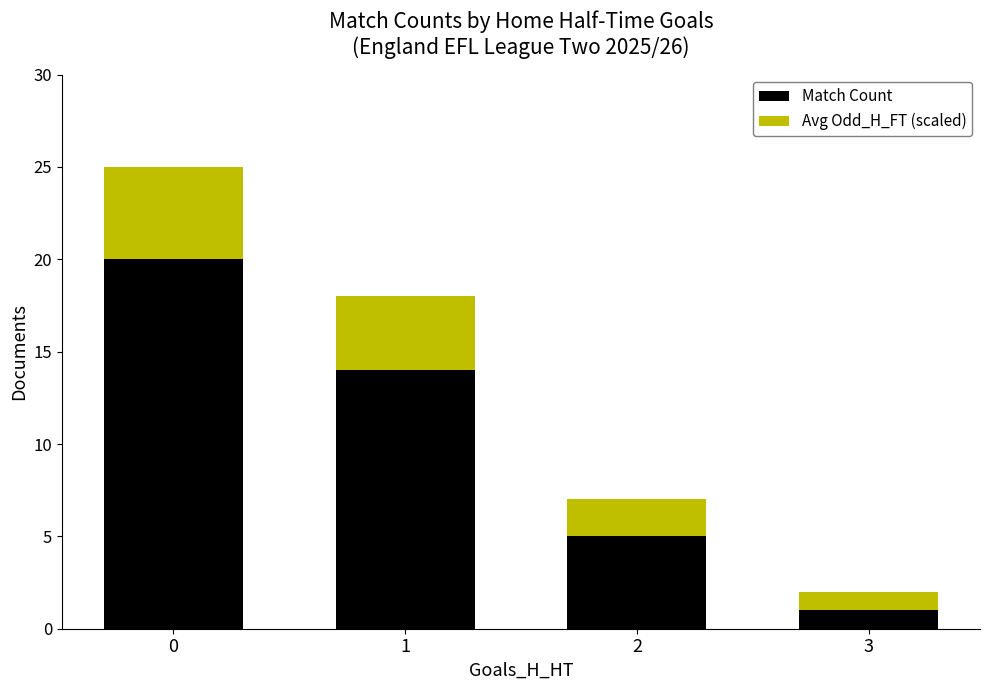

True or false: Match Count has a value of 20 at 0.

True